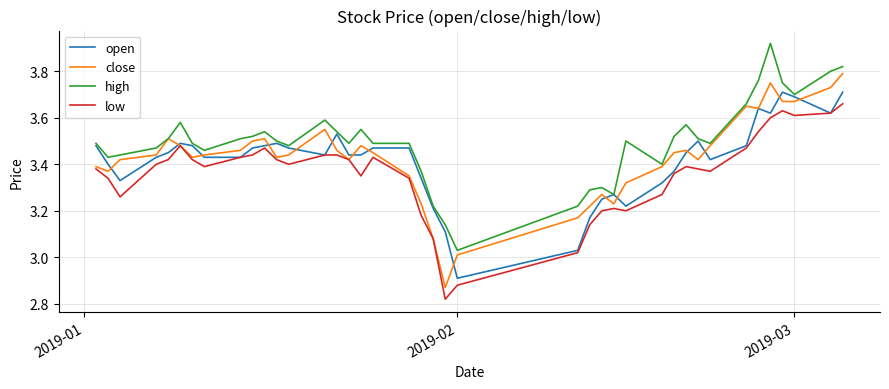

Which series has the largest total across all categories?

high